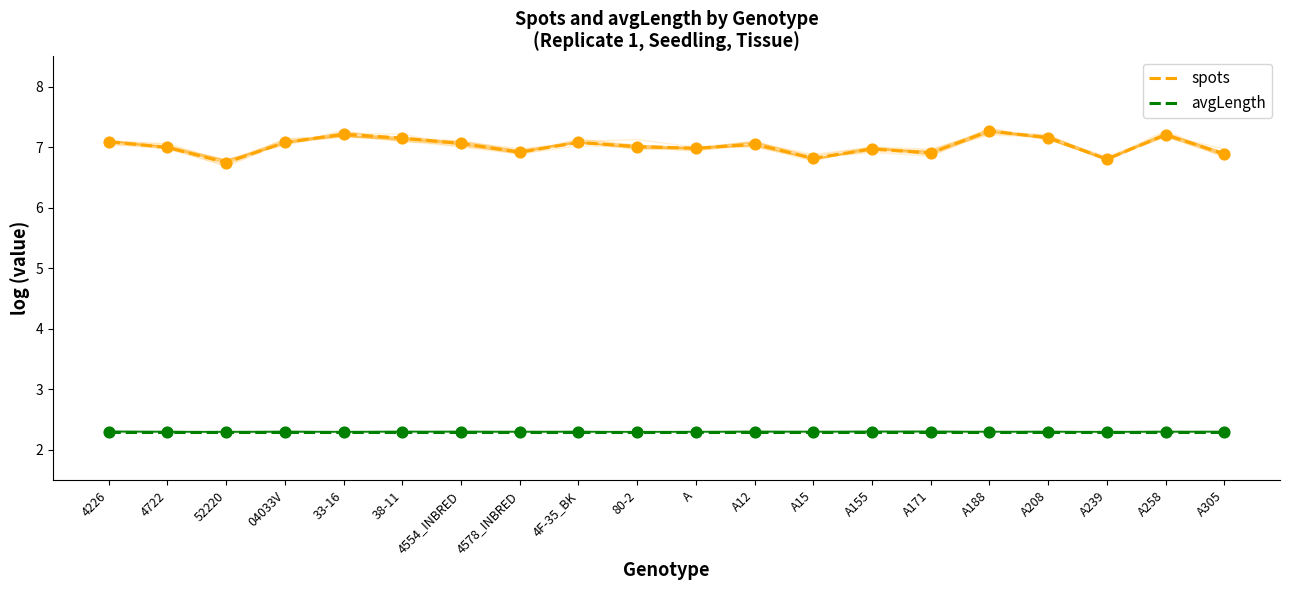

Which series has the widest spread of Y values?

spots